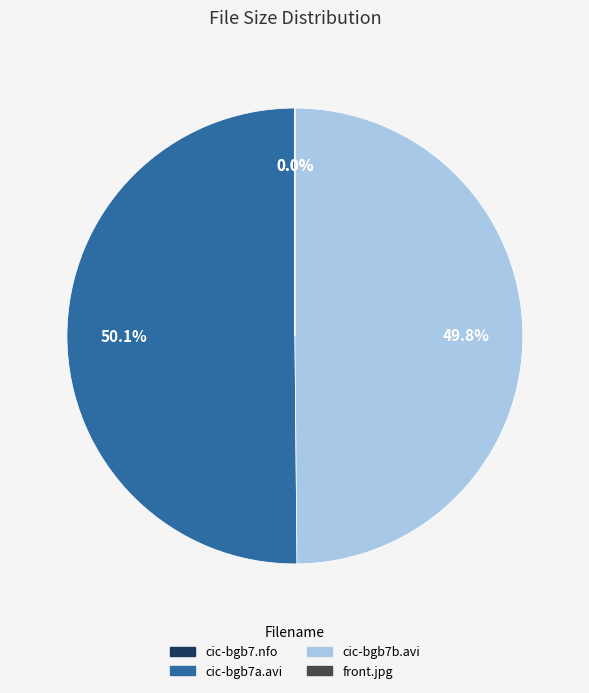

Approximately how many times larger is the value at cic-bgb7b.avi compared to cic-bgb7a.avi?

1.0